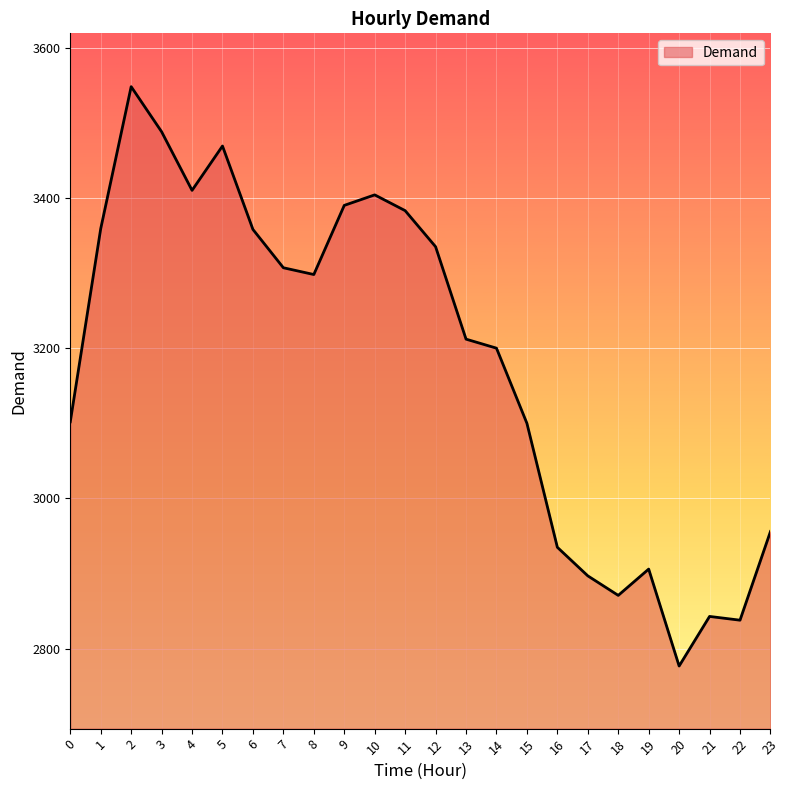

What is the difference between the maximum and minimum values?

771